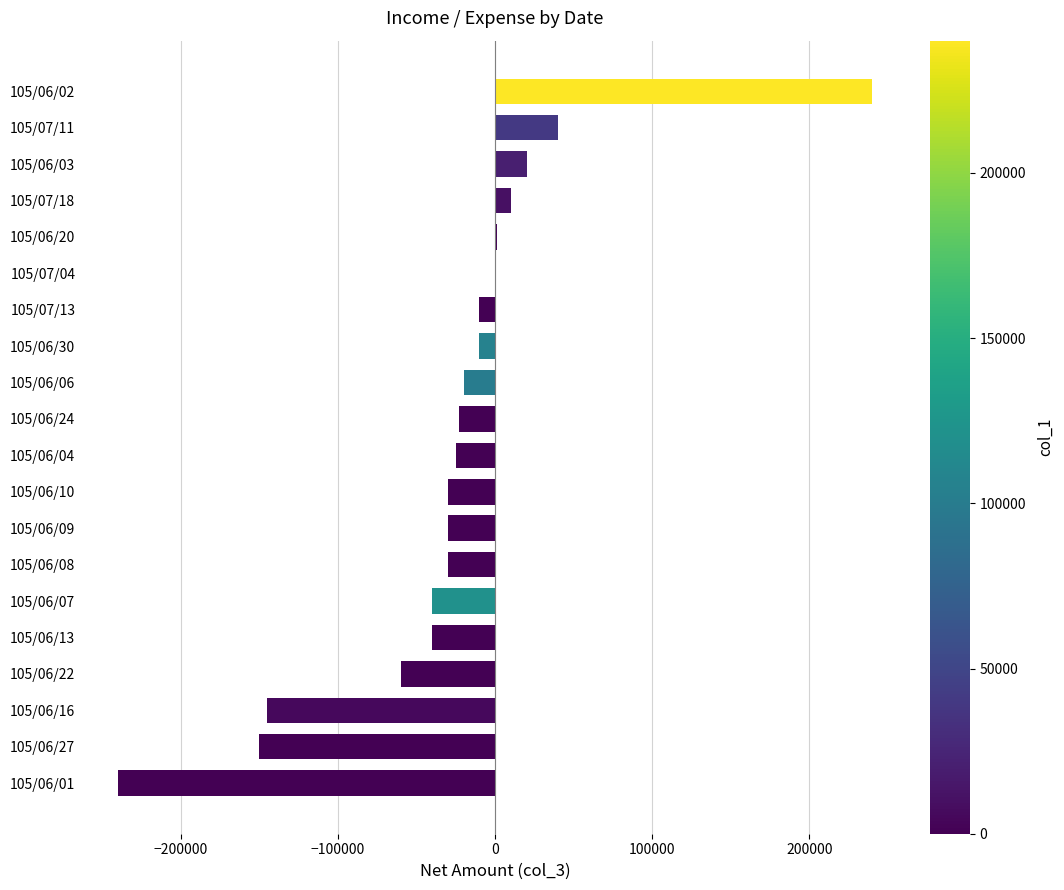

Which has a higher value, 105/06/01 or 105/06/27?

105/06/27